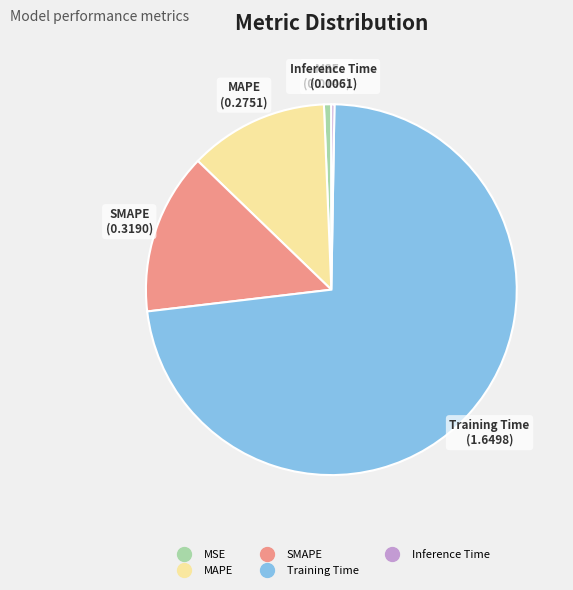

What is the majority slice?

Training Time